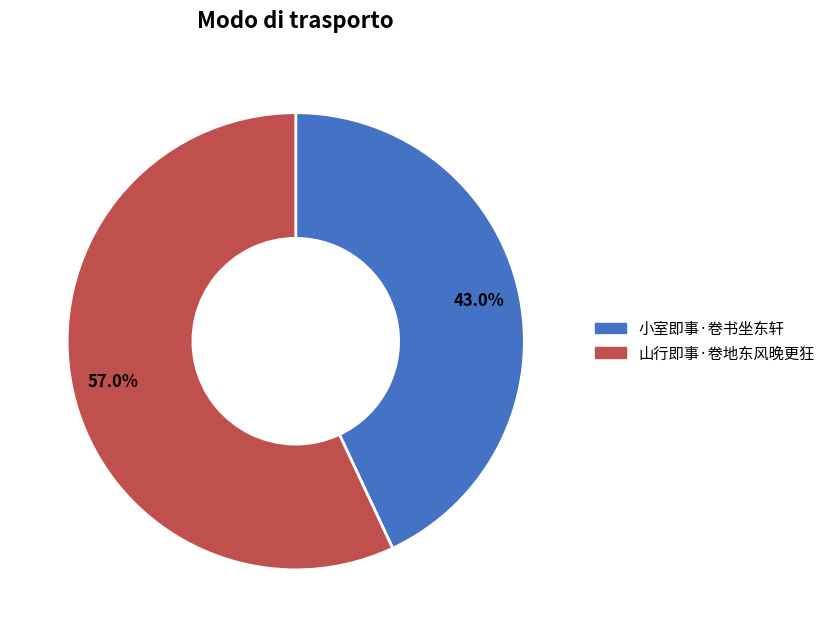

Is it true that 小室即事·卷书坐东轩 is 43% of the pie?

True